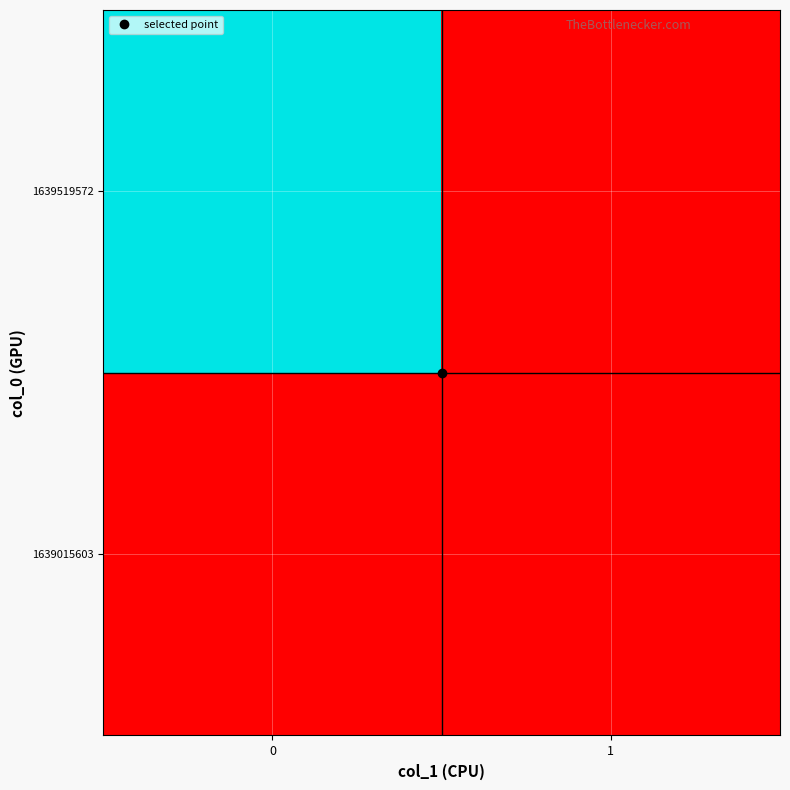

At 0, list the series in order from smallest to largest.

1639015603, 1639519572